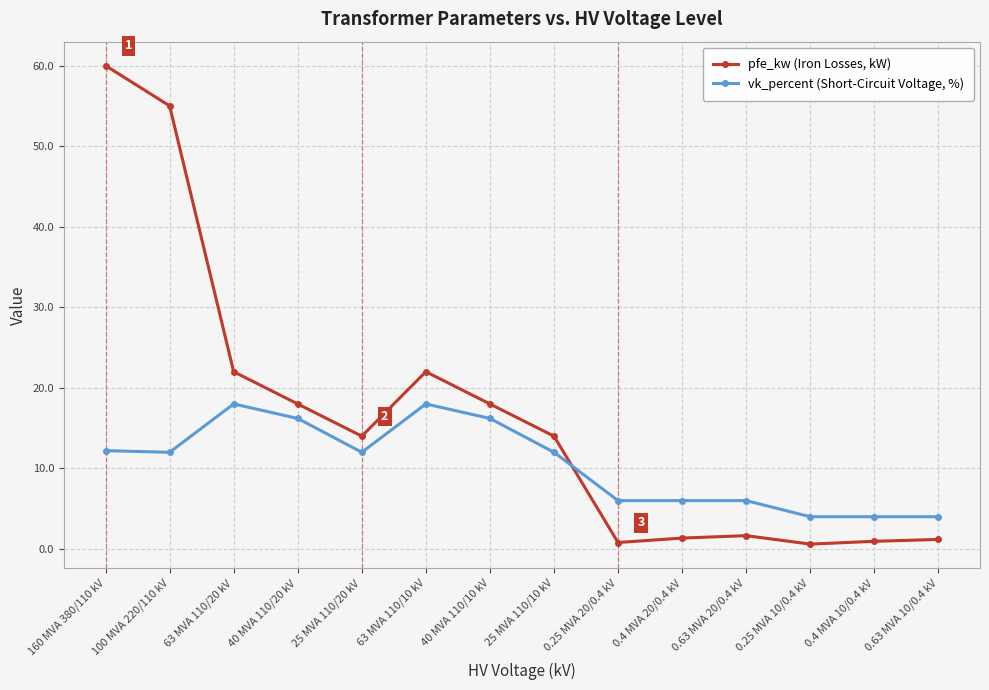

True or false: vk_percent (Short-Circuit Voltage, %) and pfe_kw (Iron Losses, kW) cross at least once.

True